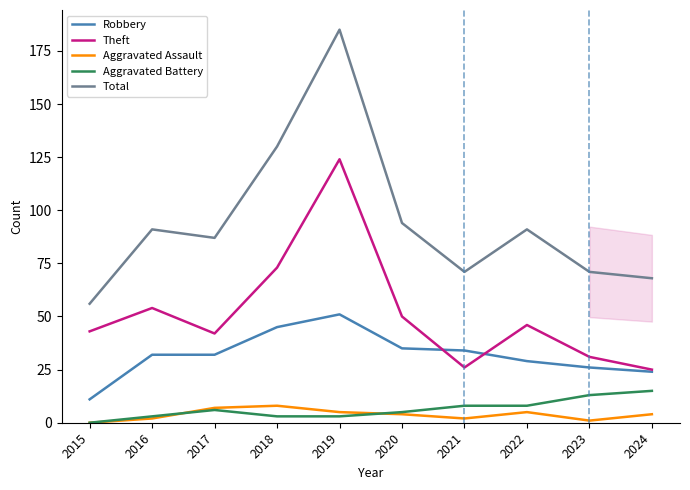

What is the difference between the maximum and minimum values in the Robbery series?

40